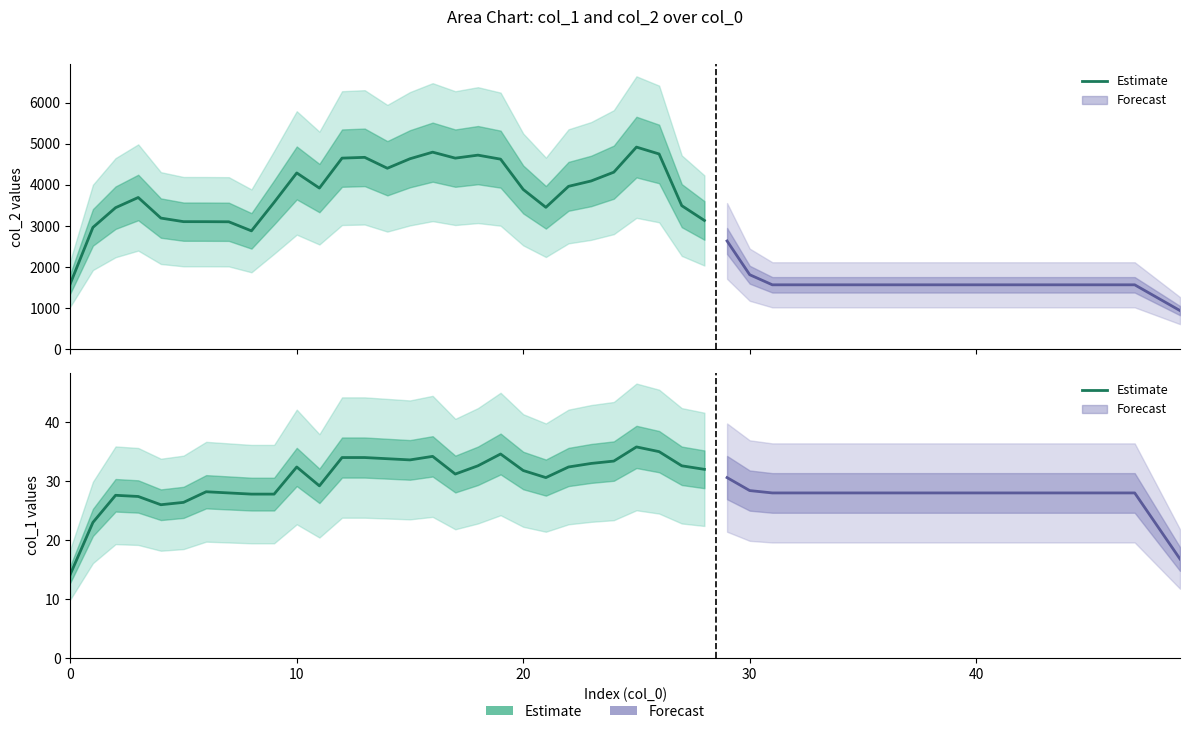

Read the value at 22.

32.4